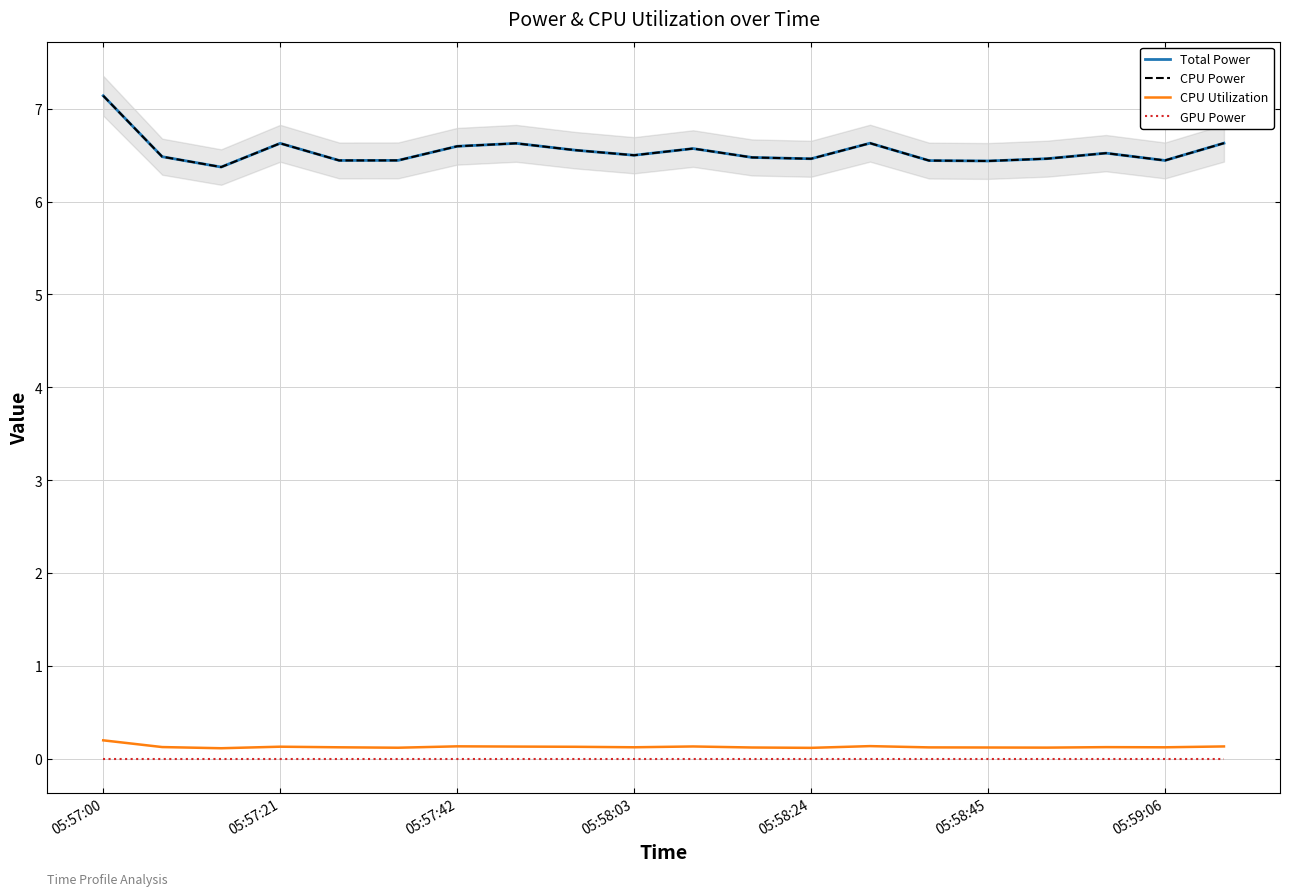

What position from the left is 05:57:21?

4